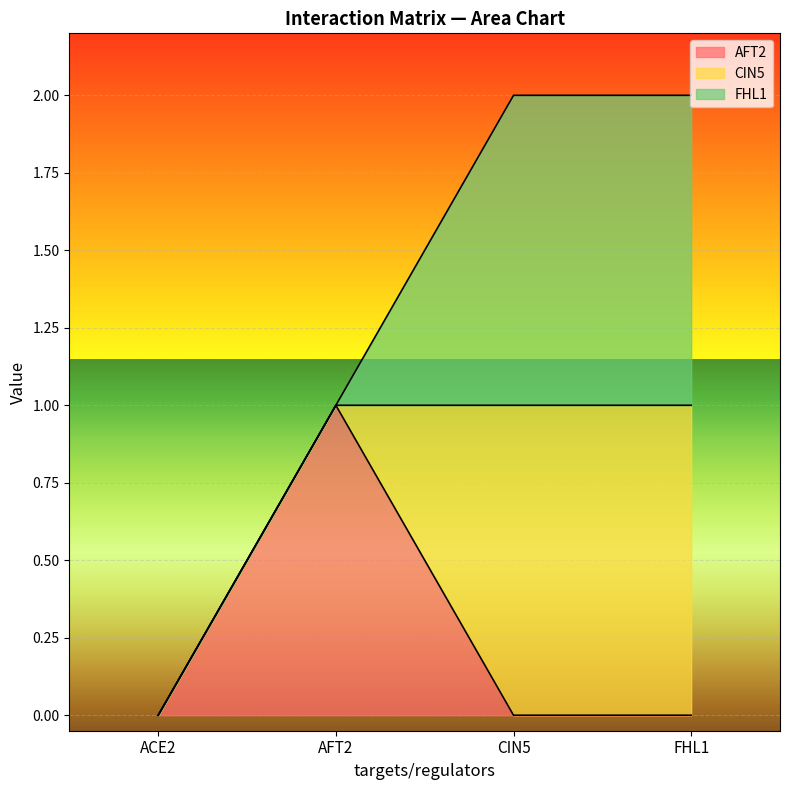

What position from the left is ACE2?

1